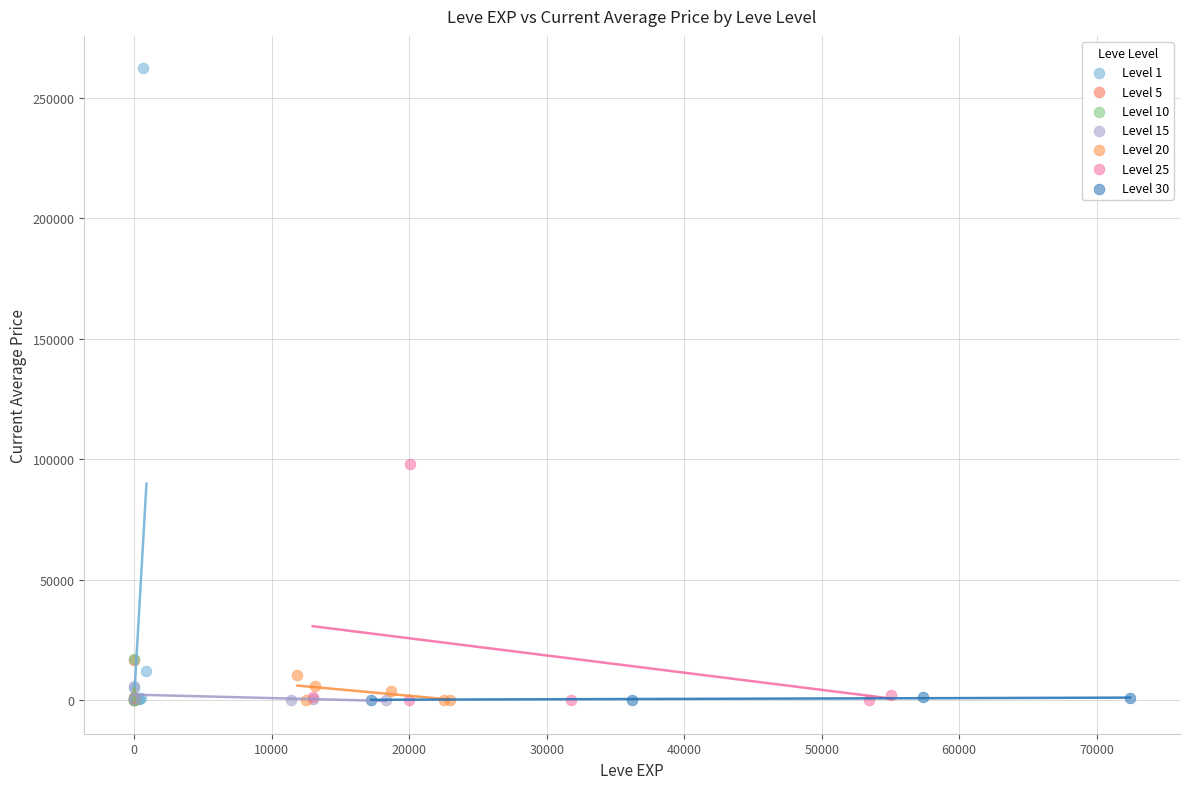

Which series reaches the maximum Y coordinate?

Level 1